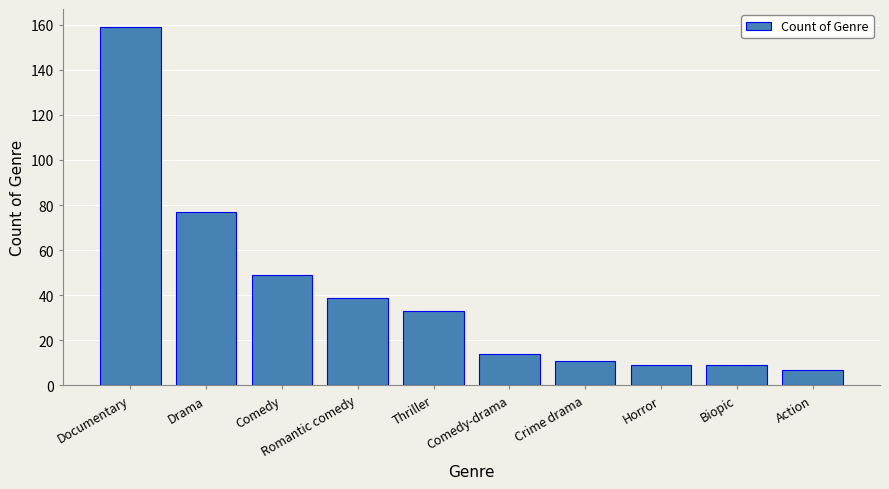

What is the sum of the values at Horror and Drama?

86